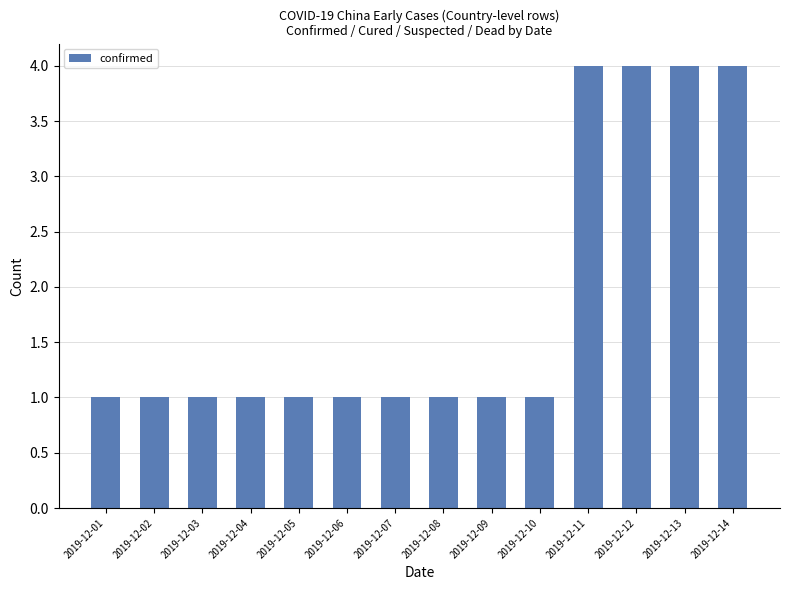

Reading right to left, list all the values displayed in this chart.

2019-12-14=4	2019-12-13=4	2019-12-12=4	2019-12-11=4	2019-12-10=1	2019-12-09=1	2019-12-08=1	2019-12-07=1	2019-12-06=1	2019-12-05=1	2019-12-04=1	2019-12-03=1	2019-12-02=1	2019-12-01=1